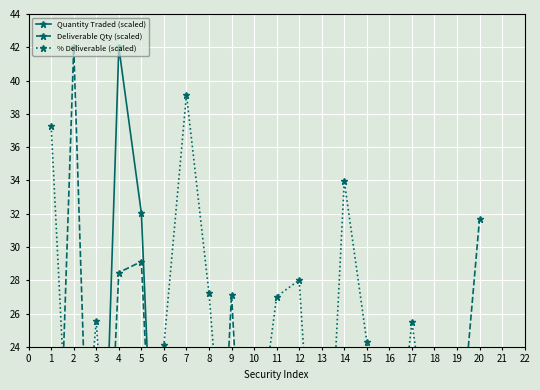

True or false: % Deliverable (scaled) has more than 1 interior local peaks.

True